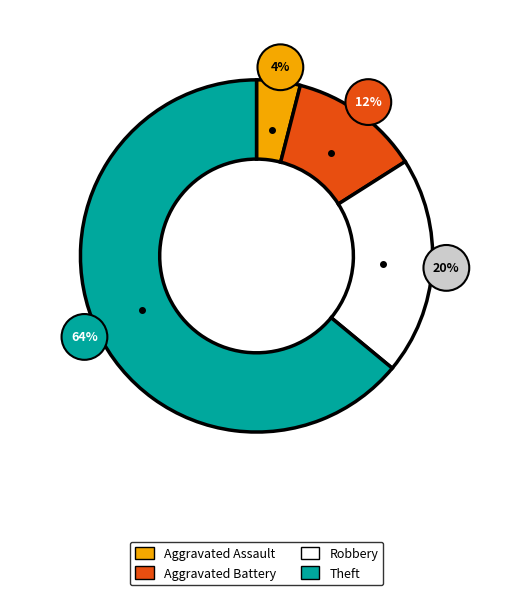

What is the smallest slice in the pie chart?

Aggravated Assault